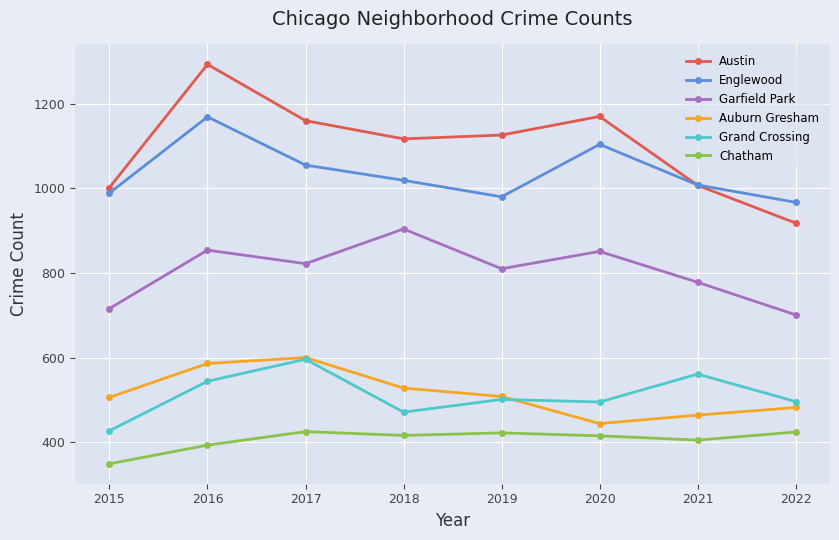

What value does the Auburn Gresham series have at 2018?

528